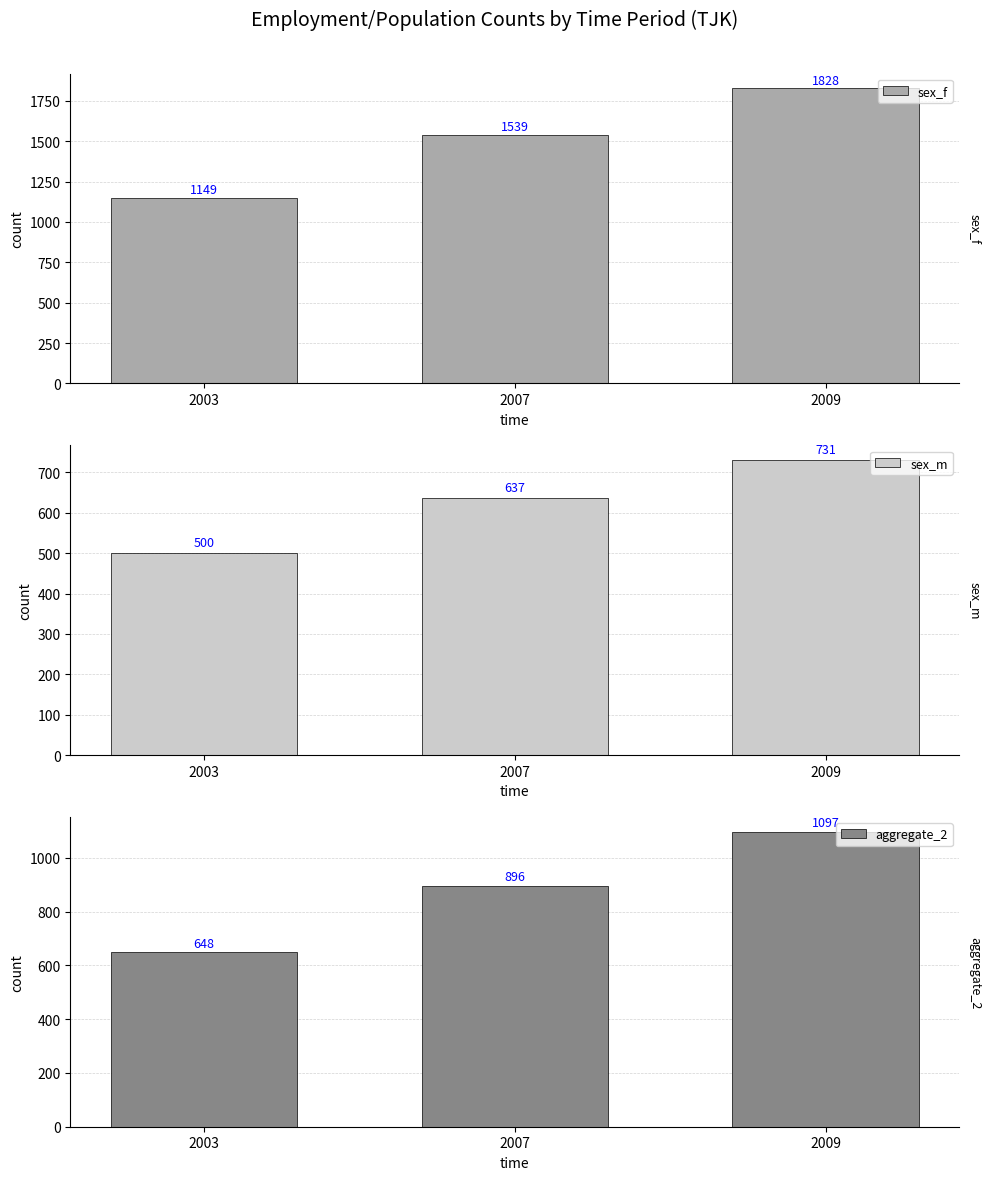

How many data points in aggregate_2 are above 896?

2